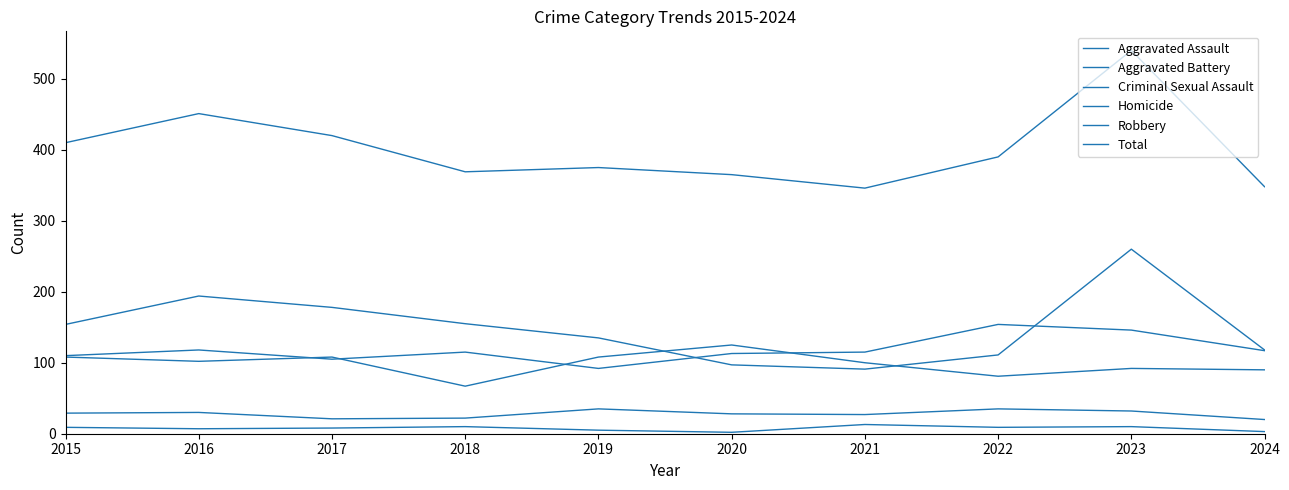

Does the chart display data point markers on the line(s)?

No